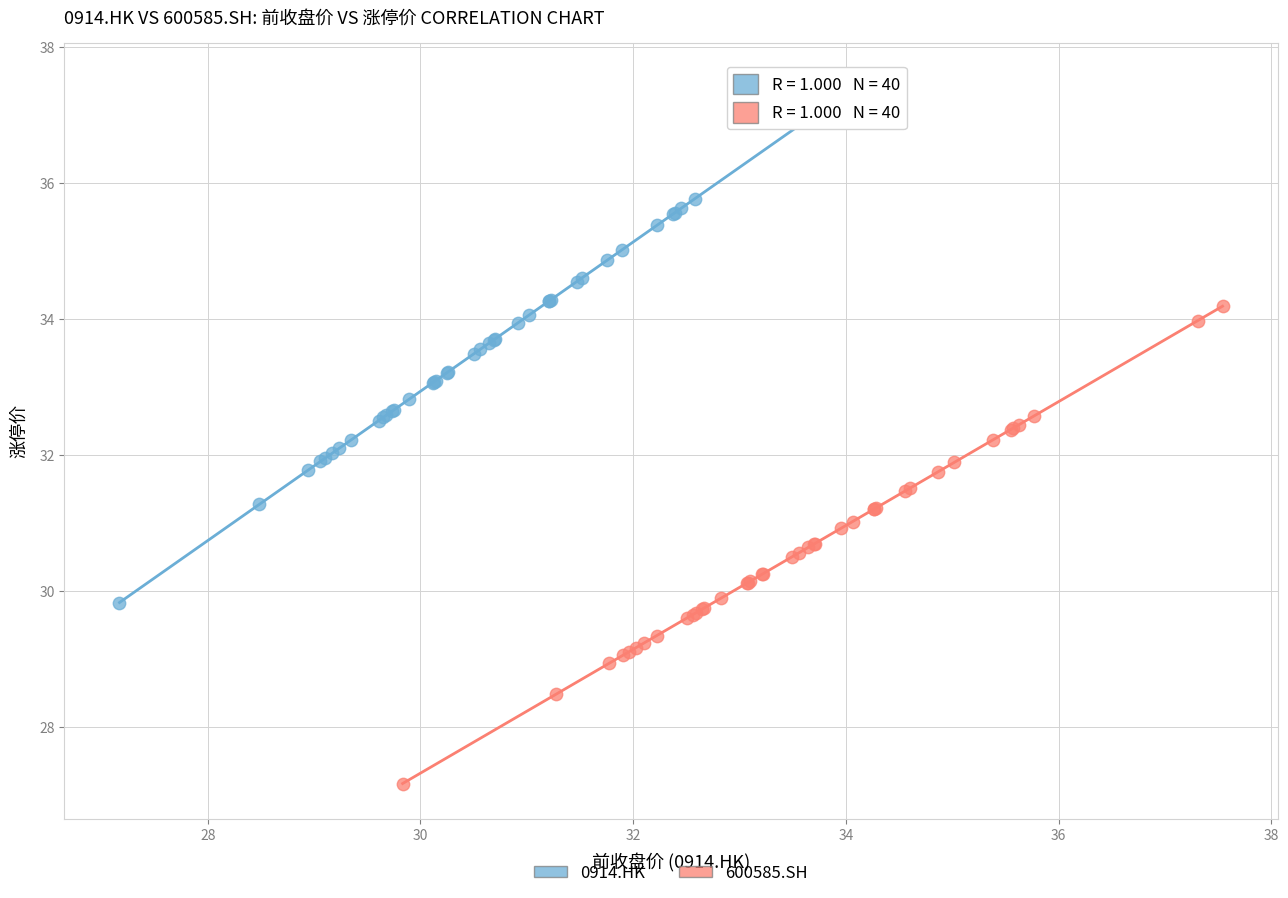

Which series reaches the minimum Y coordinate?

600585.SH